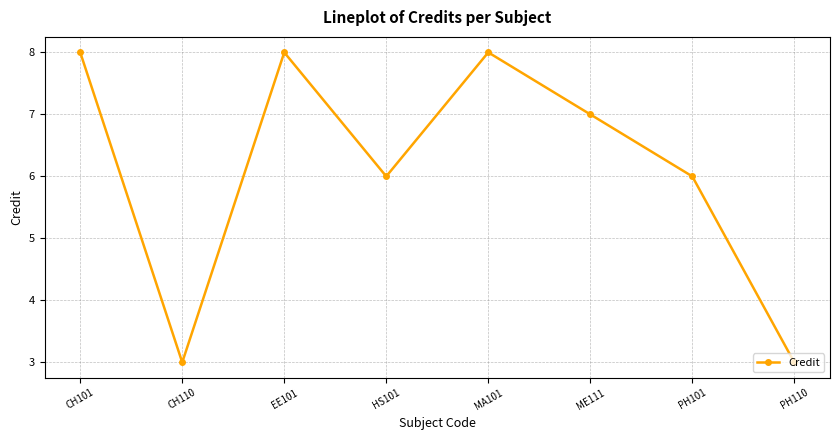

What is the label of the 1st point from the right?

PH110